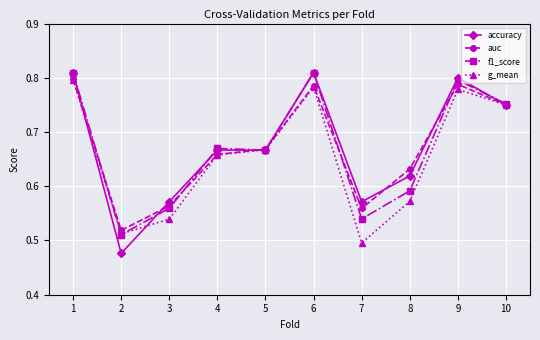

Which series changed the most between 1 and 3?

g_mean